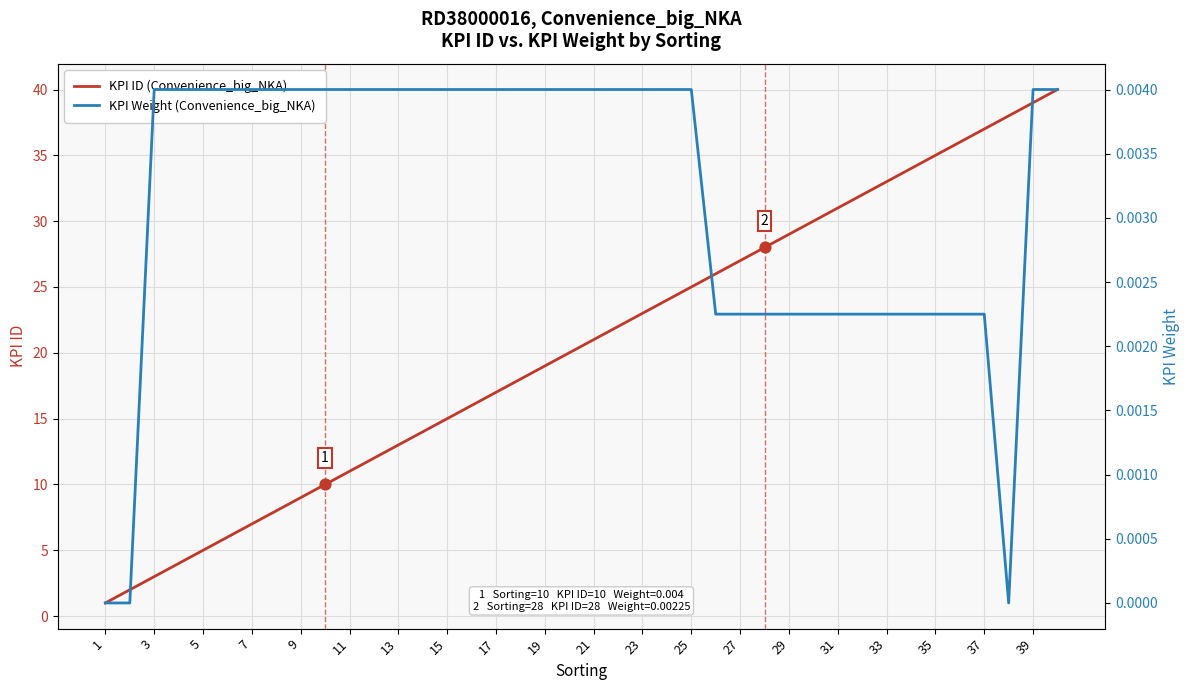

The value of KPI ID (Convenience_big_NKA) at 9 is 9. True or false?

True